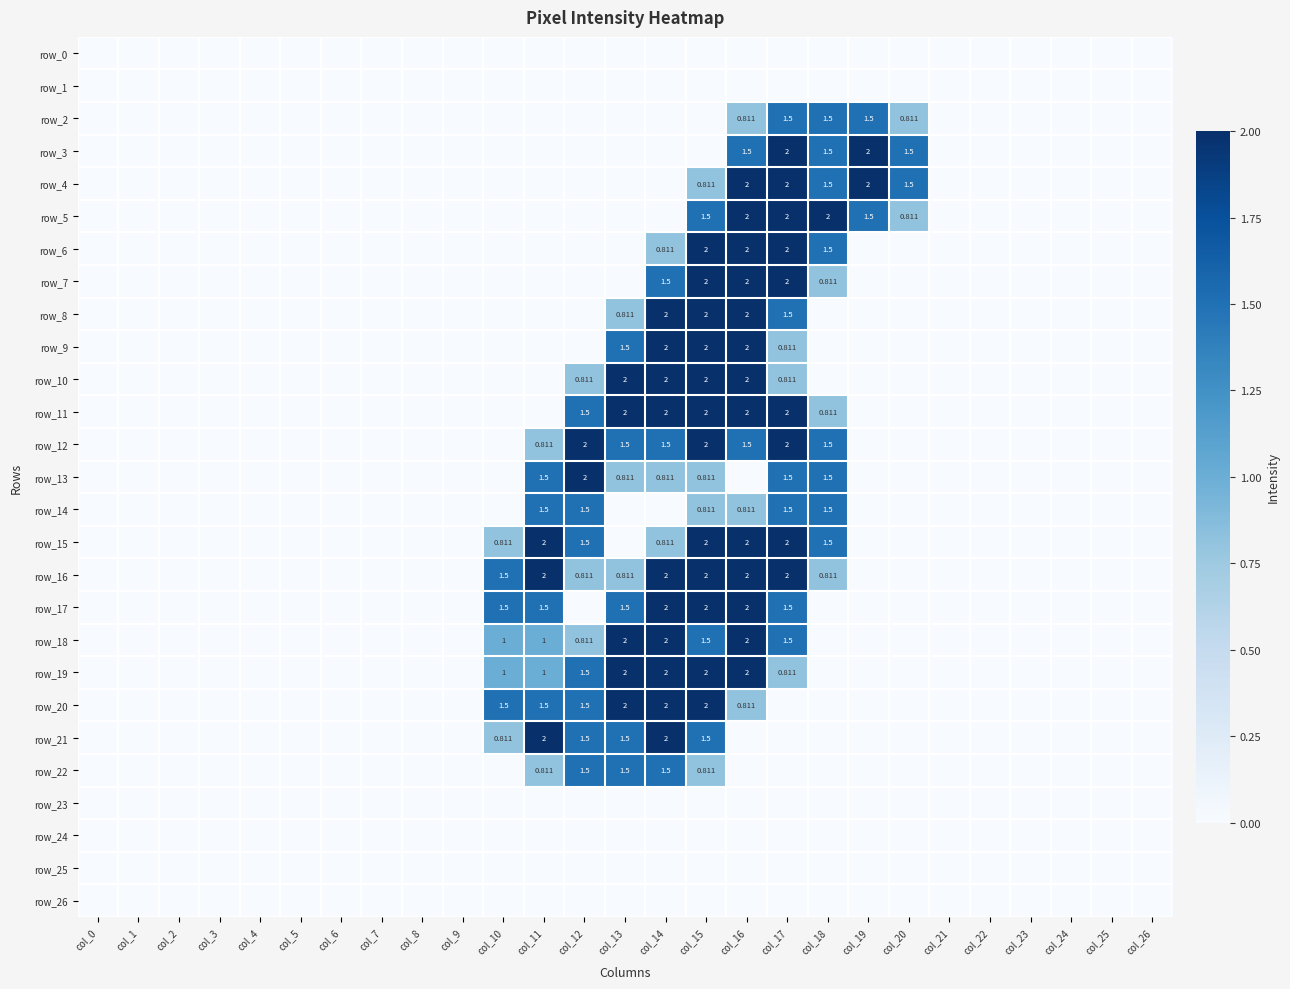

At which label does row_26 reach its minimum?

col_0